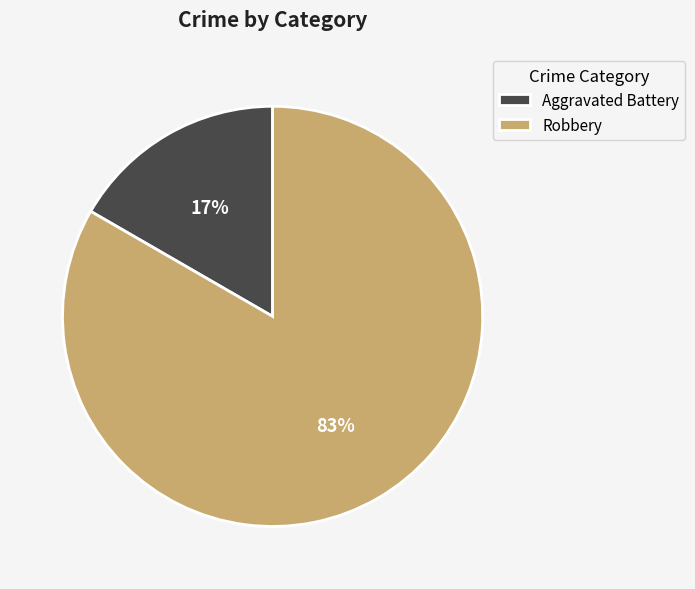

How many slices are in this pie chart?

2